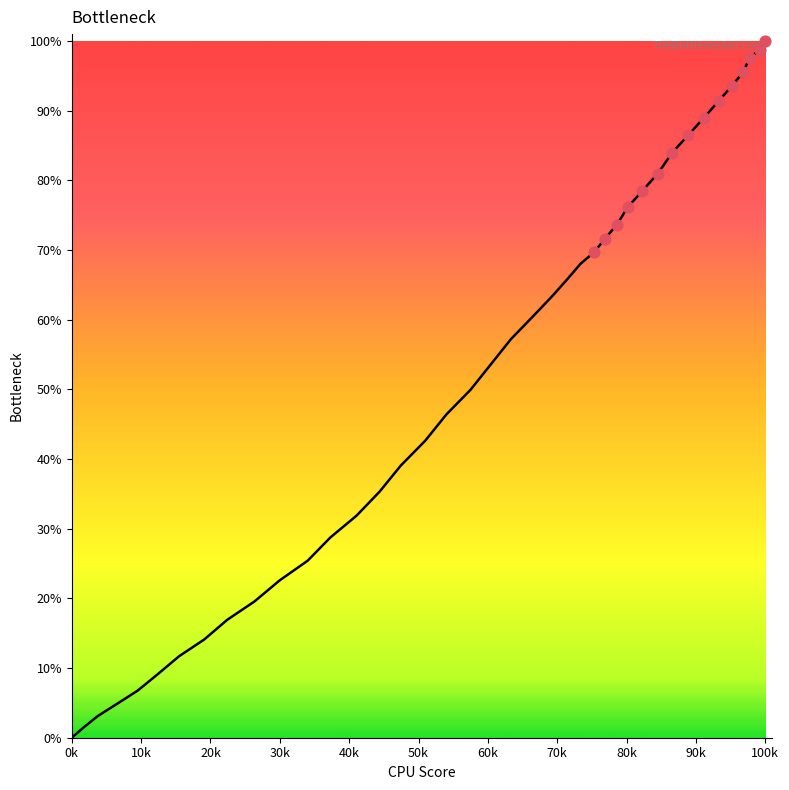

Is this an area chart (filled region under the line)?

No